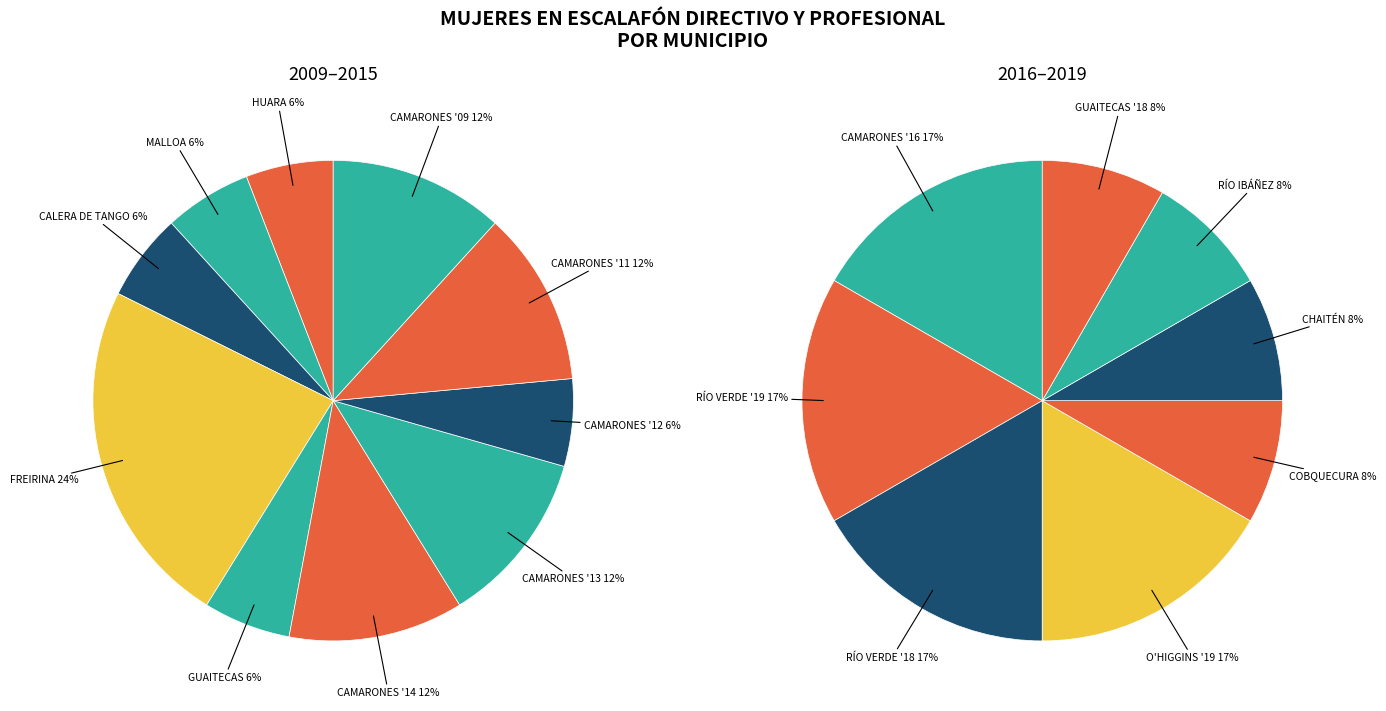

Does any single category account for the majority?

No